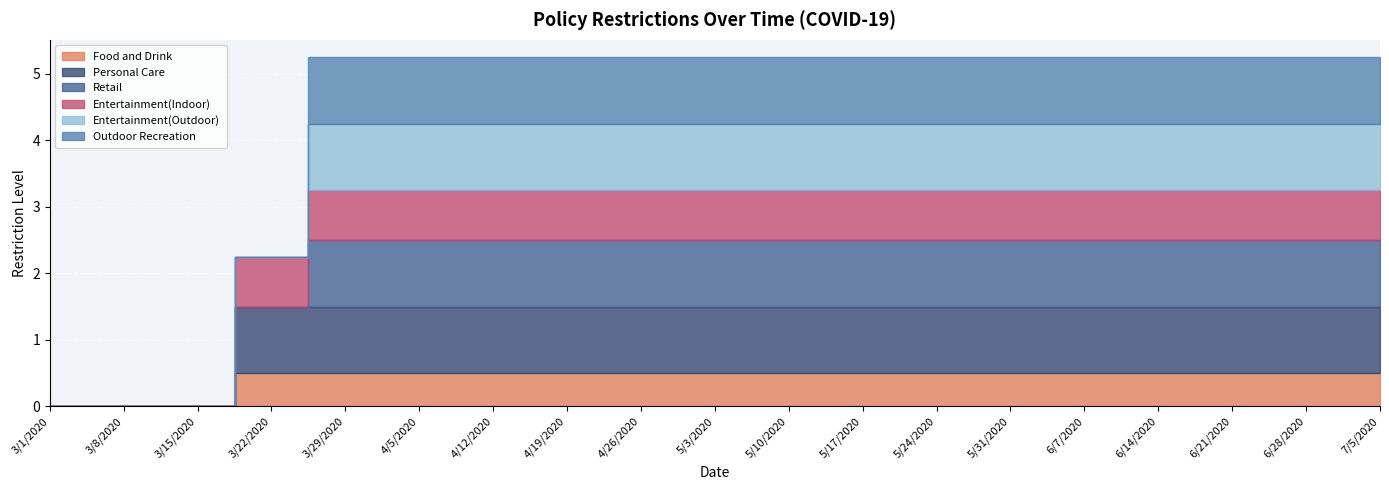

List the series in order of their peak value, highest first.

Personal Care, Retail, Entertainment(Outdoor), Outdoor Recreation, Entertainment(Indoor), Food and Drink